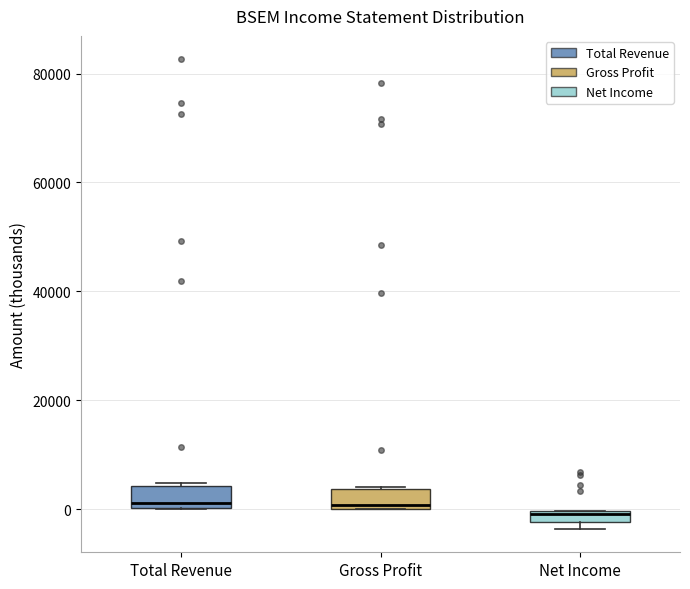

Where is the upper edge of the box for Net Income on the y-axis? The values are not printed on the chart, so give them approximately, as read against the axis.

0